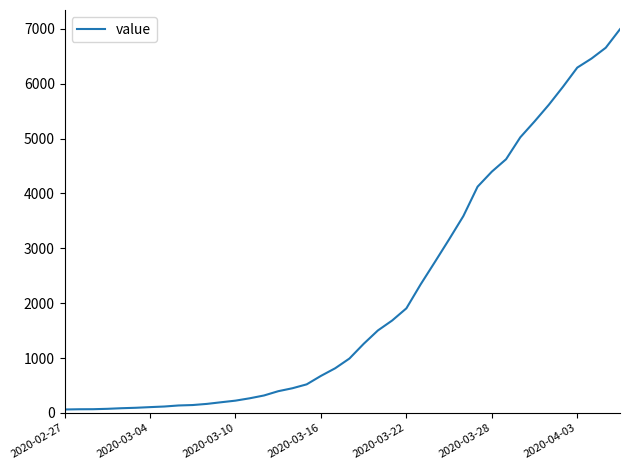

What is the difference between the maximum and minimum values?

6930